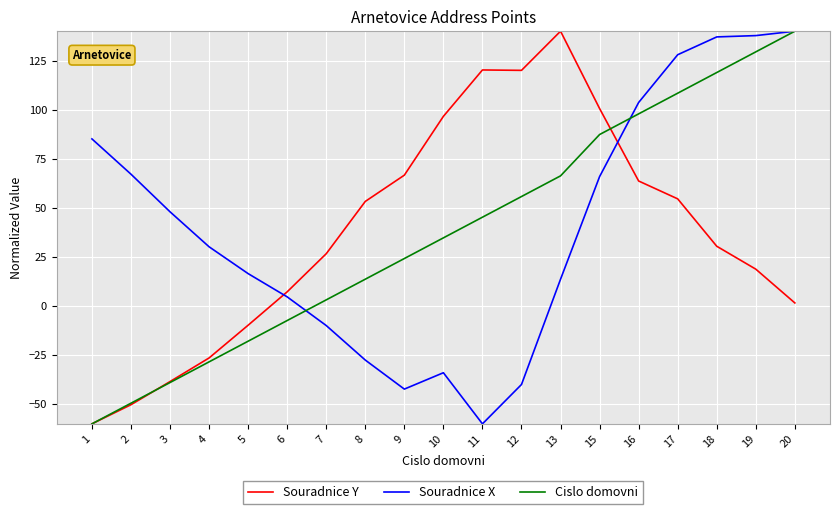

How many categories are shown in the chart?

19